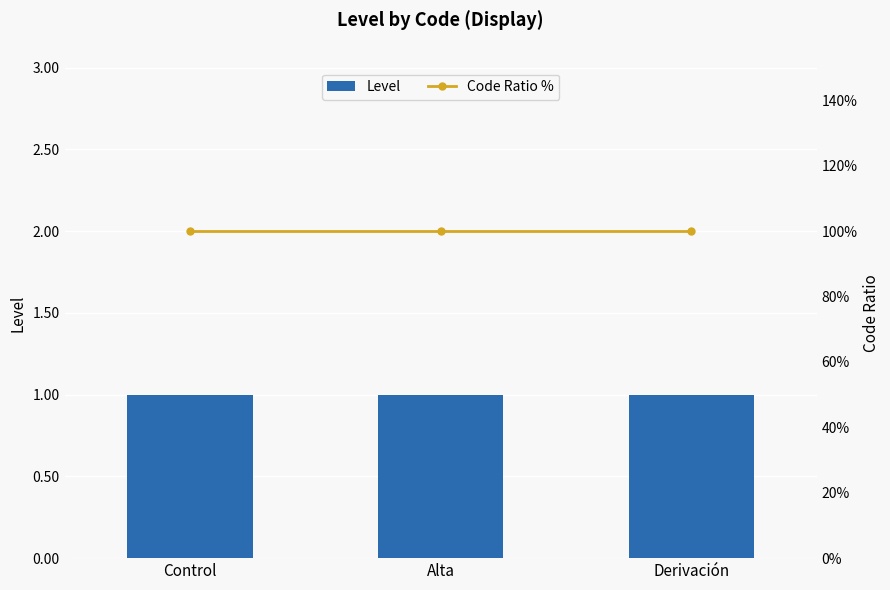

At which category is the sum across all series the highest?

Control